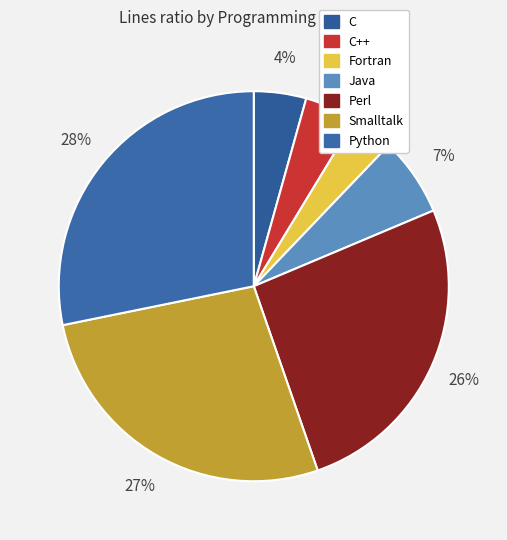

To the nearest percent, what is the combined percentage of Java and Python?

35%